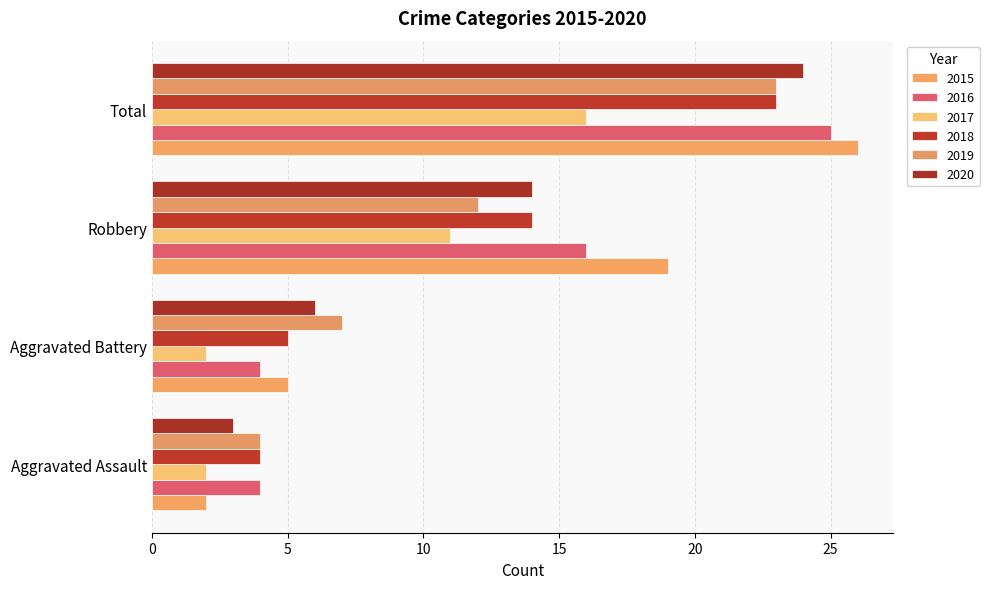

At which label does 2016 reach its minimum?

Aggravated Assault